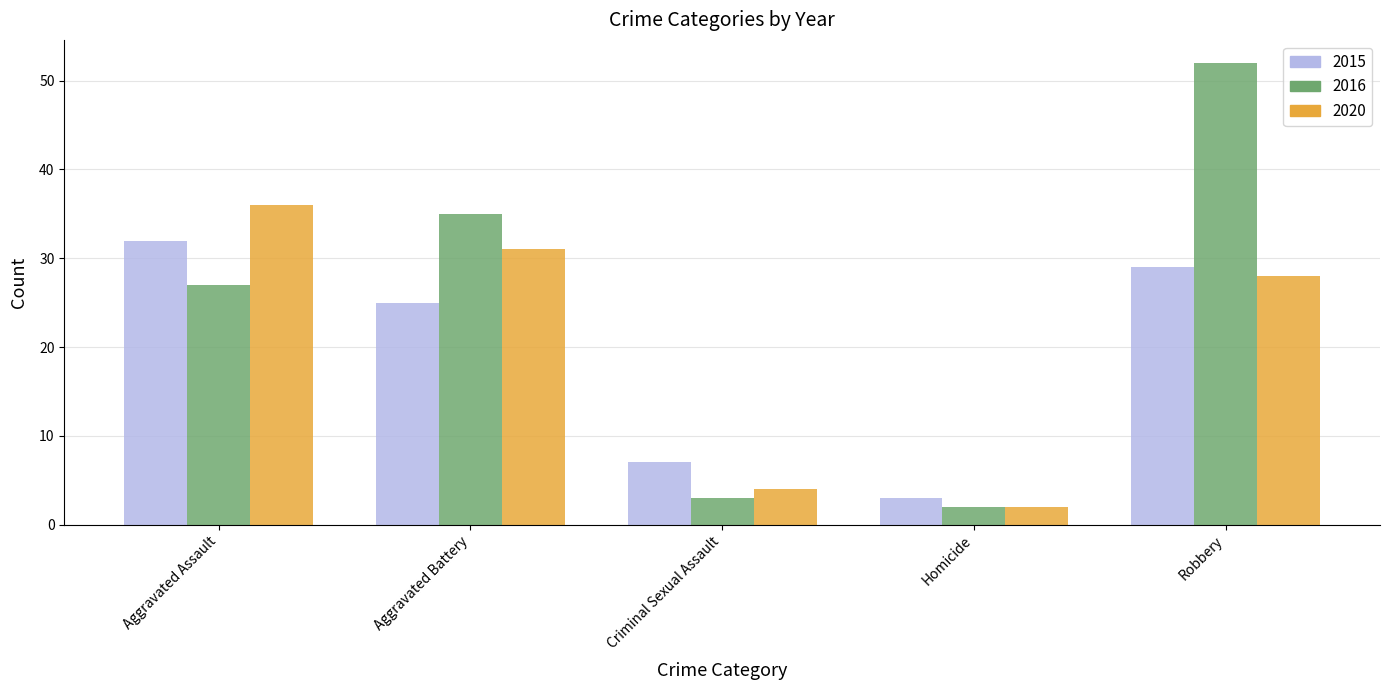

List the series in order of their peak value, lowest first.

2015, 2020, 2016